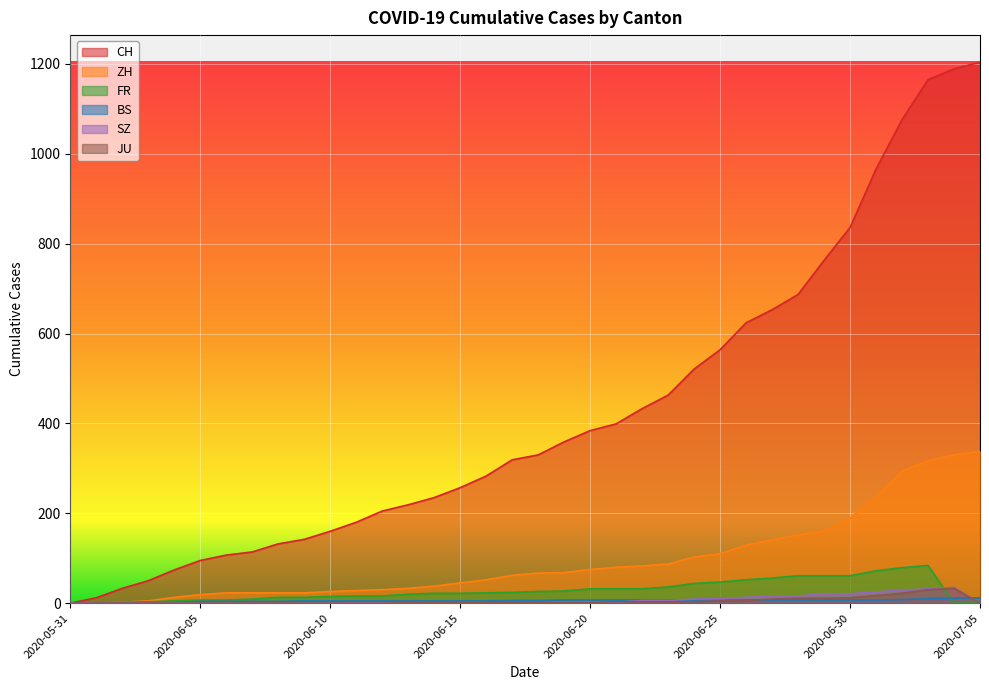

At which label does BS reach its peak?

2020-07-05